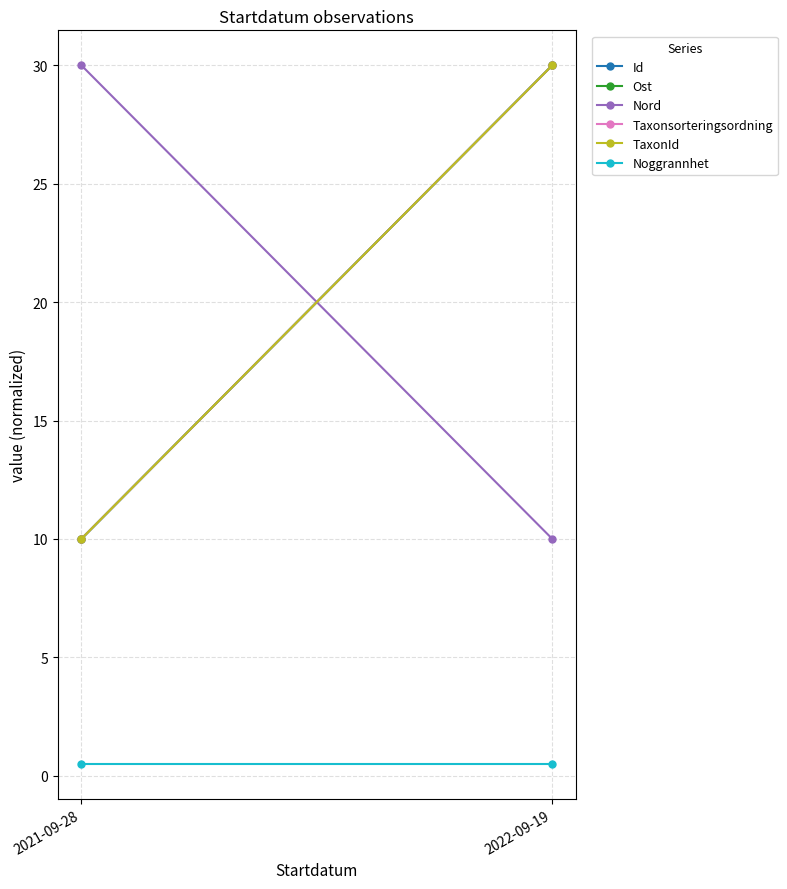

The Taxonsorteringsordning series shows 17.5 at 2021-09-28. True or false?

False